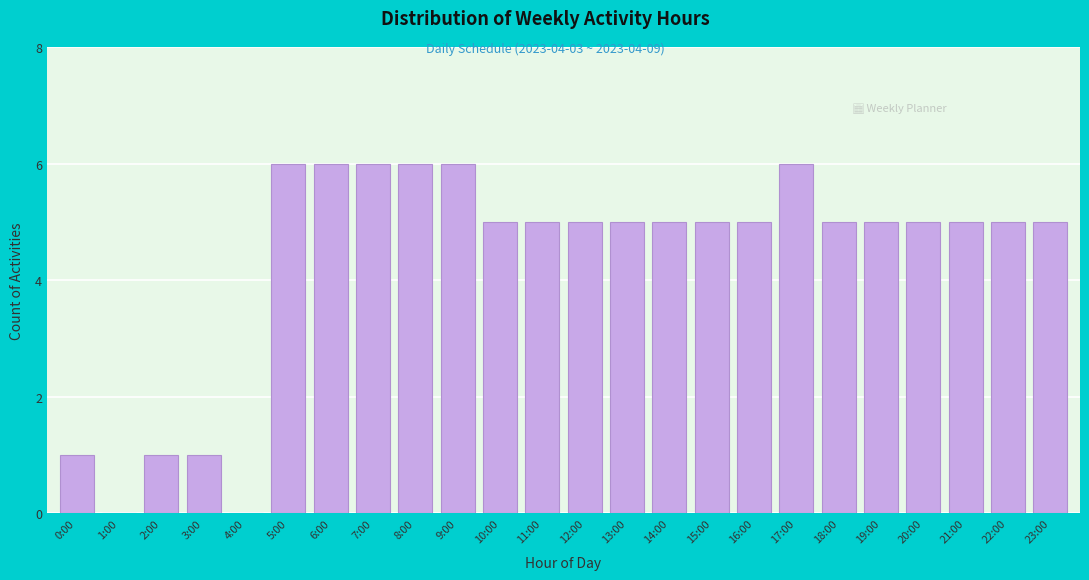

Reading left to right, transcribe all the data shown in this chart.

0:00=1	1:00=0	2:00=1	3:00=1	4:00=0	5:00=6	6:00=6	7:00=6	8:00=6	9:00=6	10:00=5	11:00=5	12:00=5	13:00=5	14:00=5	15:00=5	16:00=5	17:00=6	18:00=5	19:00=5	20:00=5	21:00=5	22:00=5	23:00=5